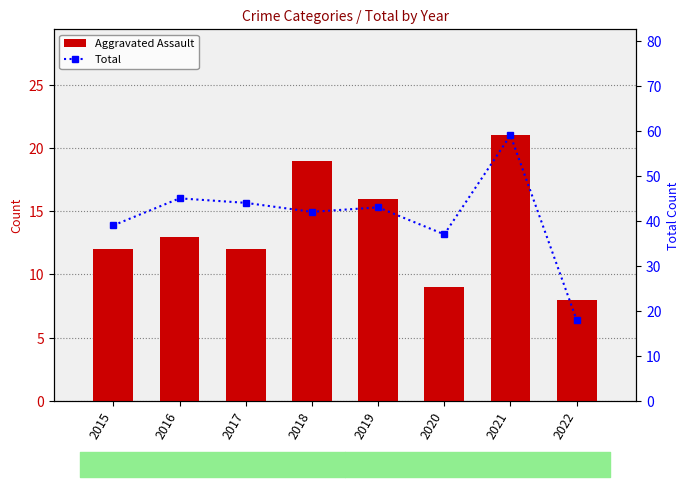

At 2022, list the series in order from smallest to largest.

Aggravated Assault, Total